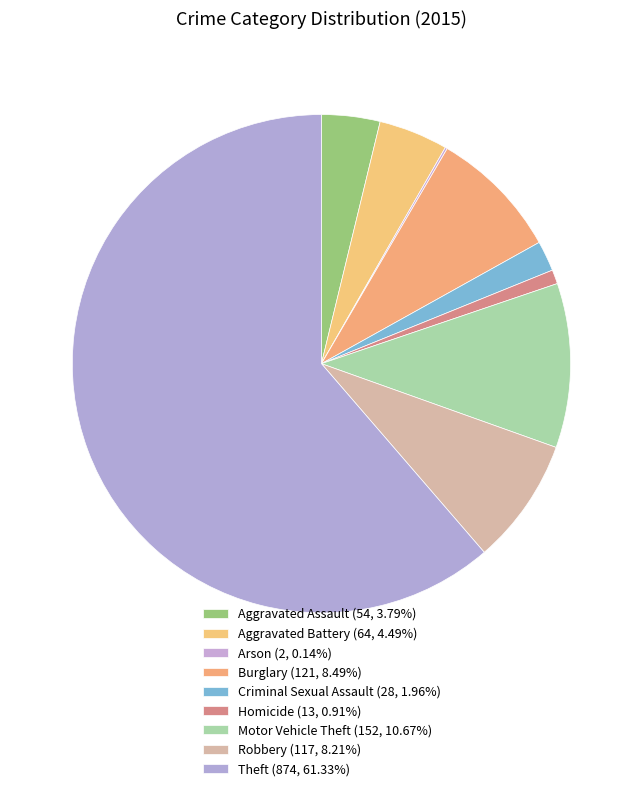

Is it true that Robbery is 8% of the pie?

True